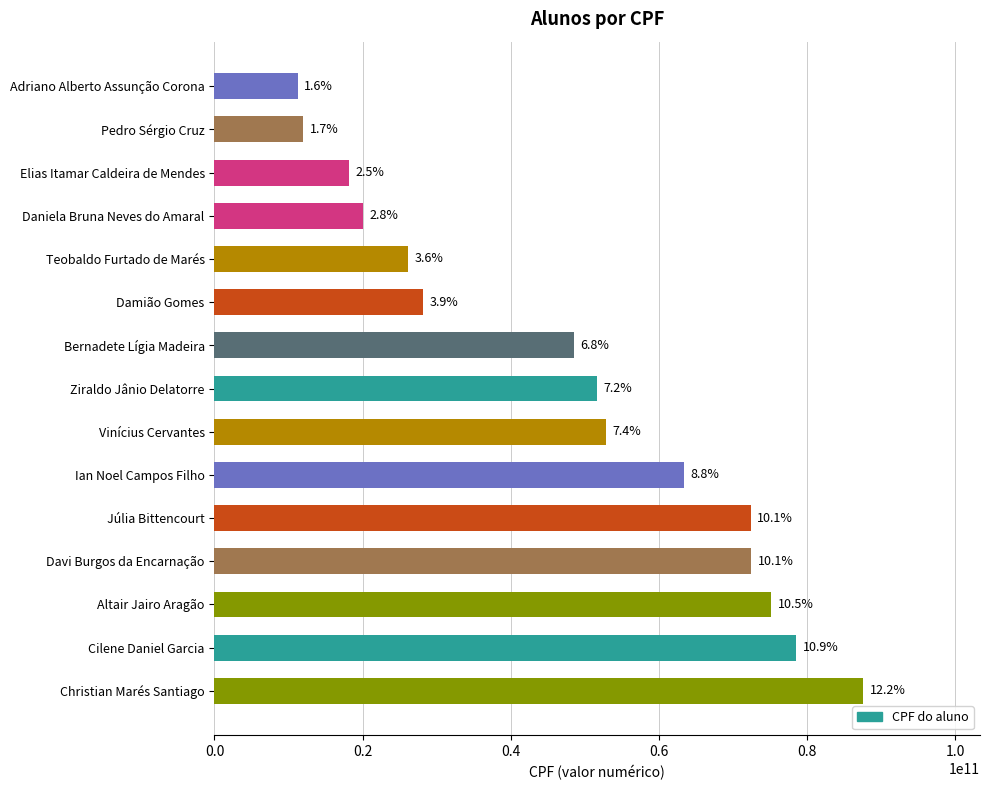

What is the sum of the values at Davi Burgos da Encarnação and Christian Marés Santiago?

160051738700